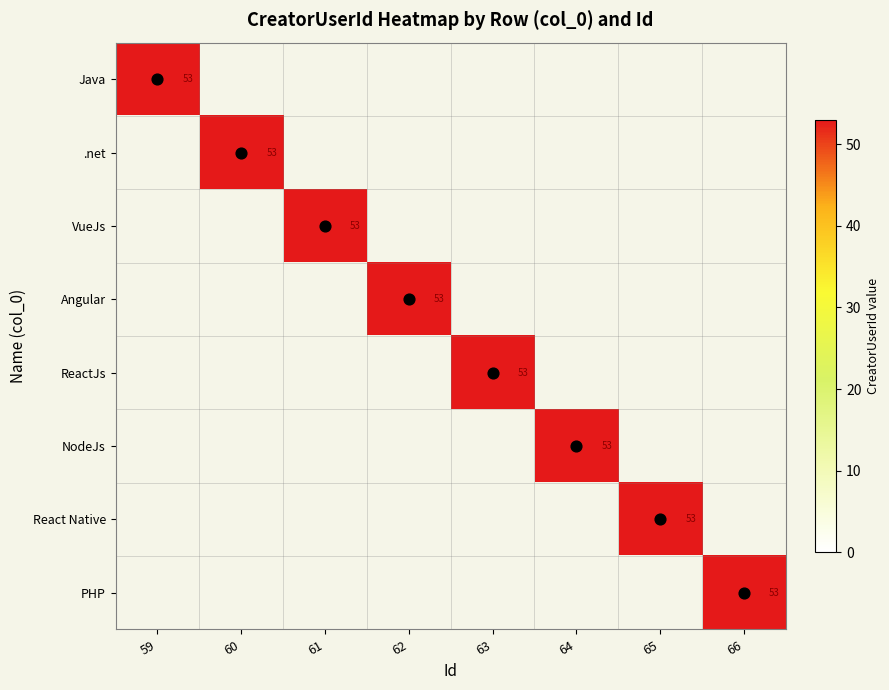

What is the difference between the highest and lowest values at 65?

53